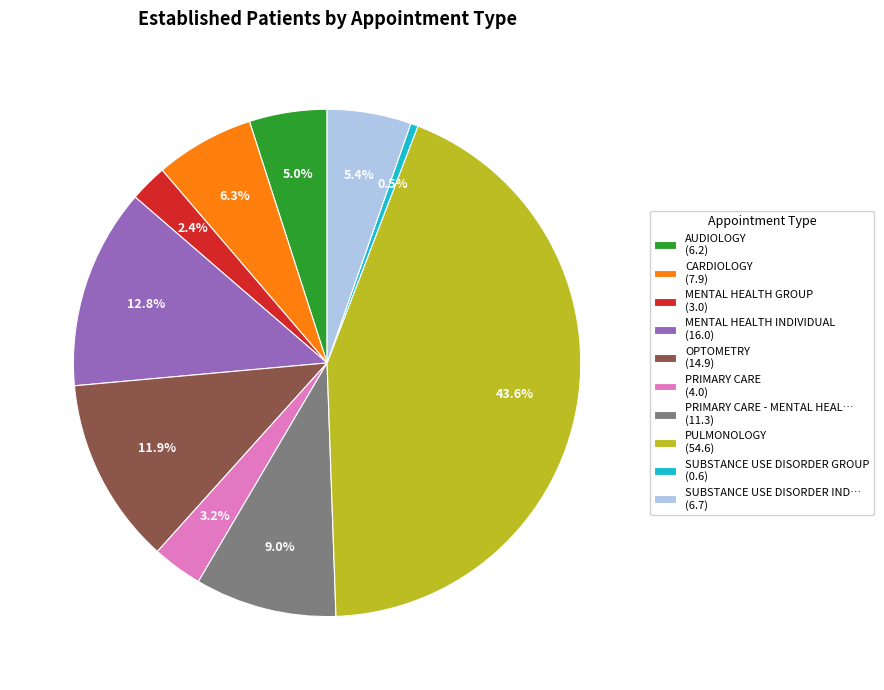

Combined, what portion of the pie is PULMONOLOGY (54.6) and MENTAL HEALTH GROUP (3.0)?

46.0%